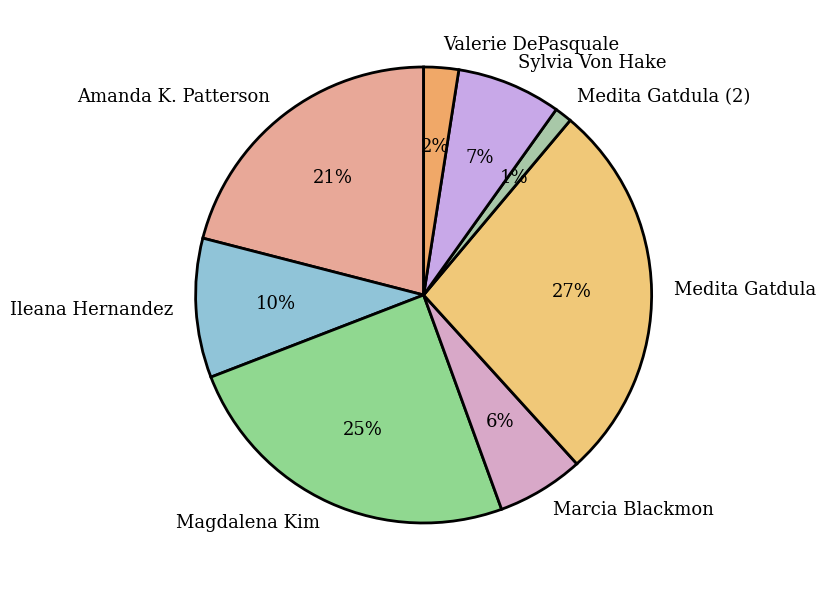

Does any single category account for the majority?

No